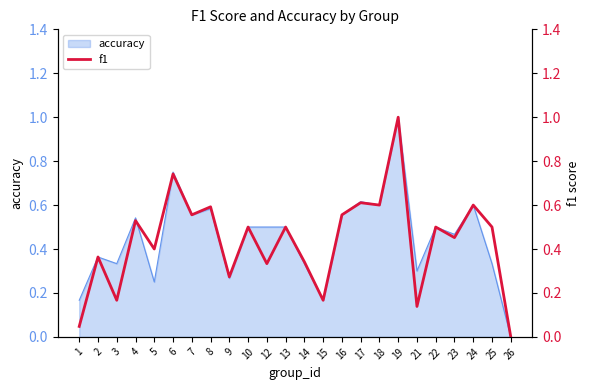

What is the maximum value for accuracy?

1.0